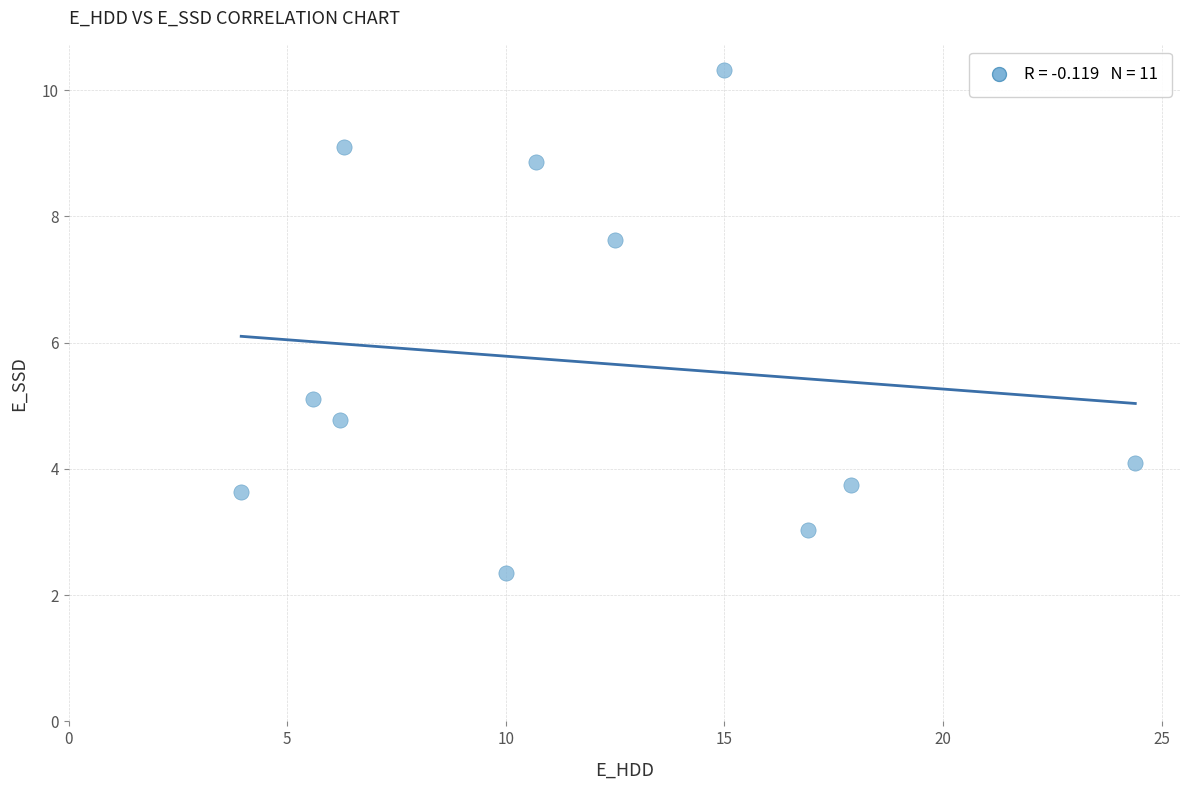

What Y value in the scatter plot is closest to 6?

5.1